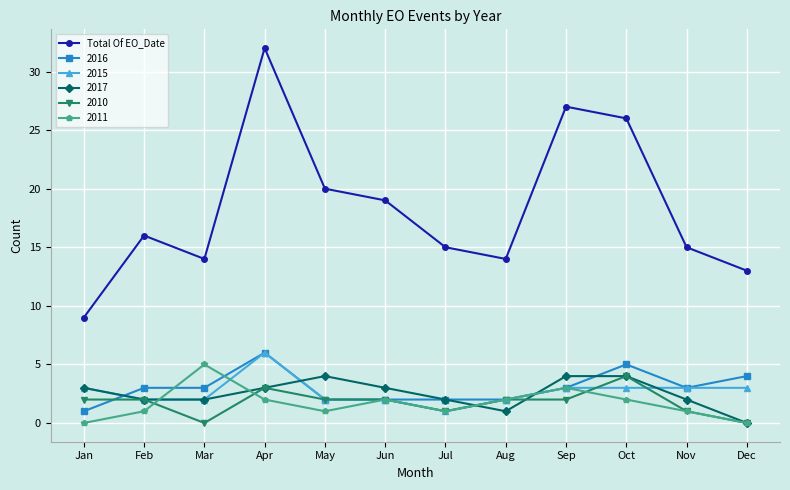

At which category does Total Of EO_Date reach its first local valley?

Mar